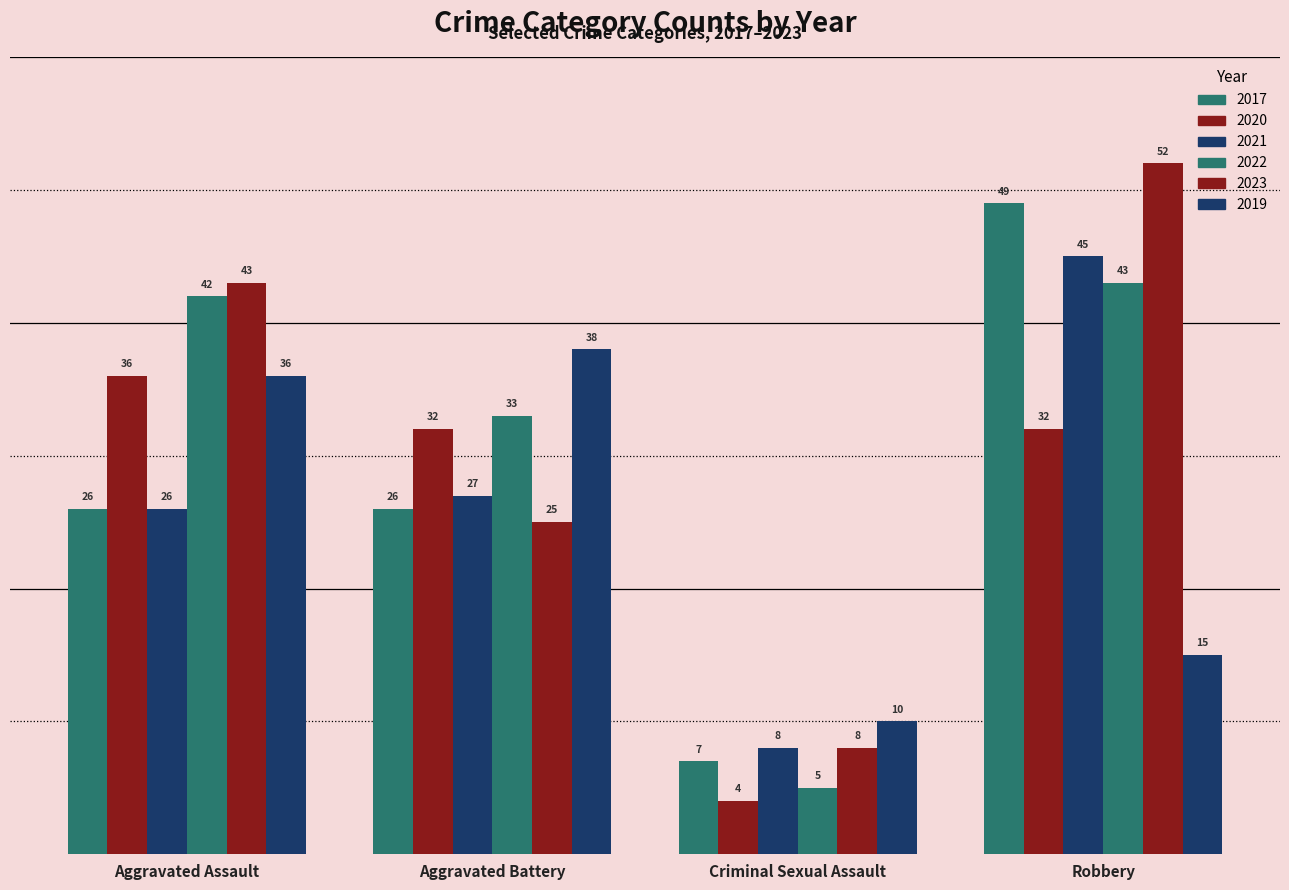

What is the greatest value displayed?

52